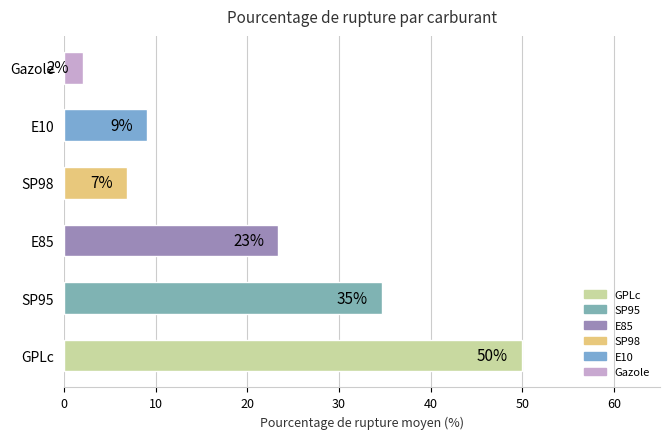

At which label is the value closest to 25?

E85